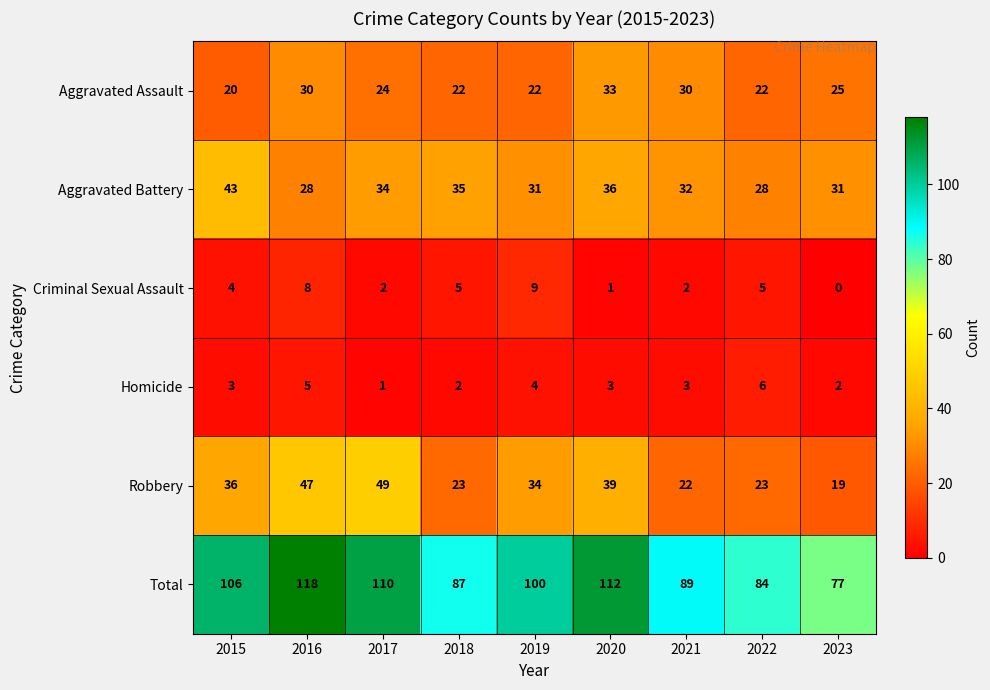

Where does the Aggravated Battery series first go above 32?

2015